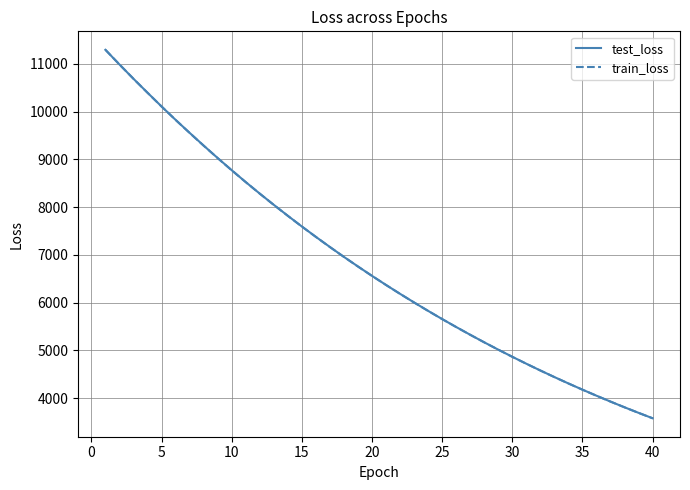

What is the smallest value displayed?

3578.2